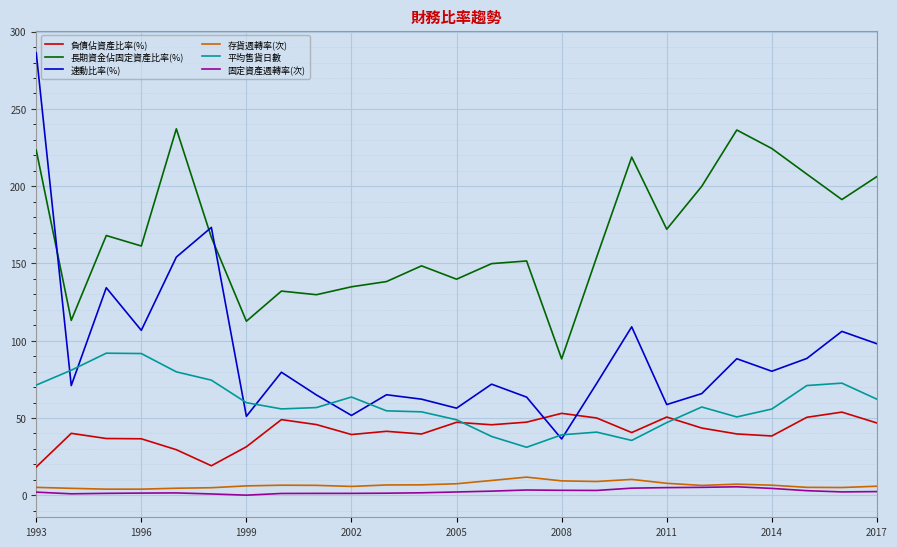

What is the maximum value for 長期資金佔固定資產比率(%)?

237.1